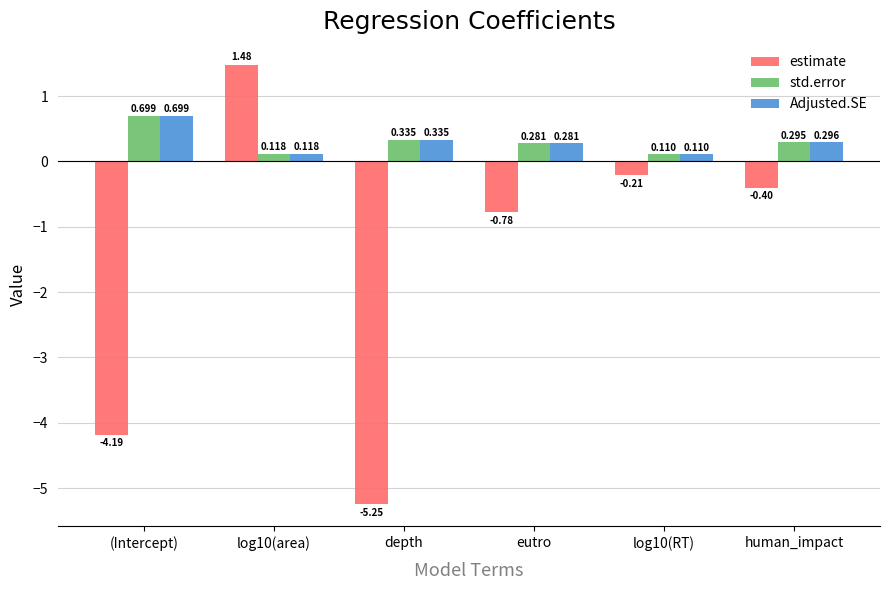

Between log10(area) and depth, which series saw the biggest shift?

estimate